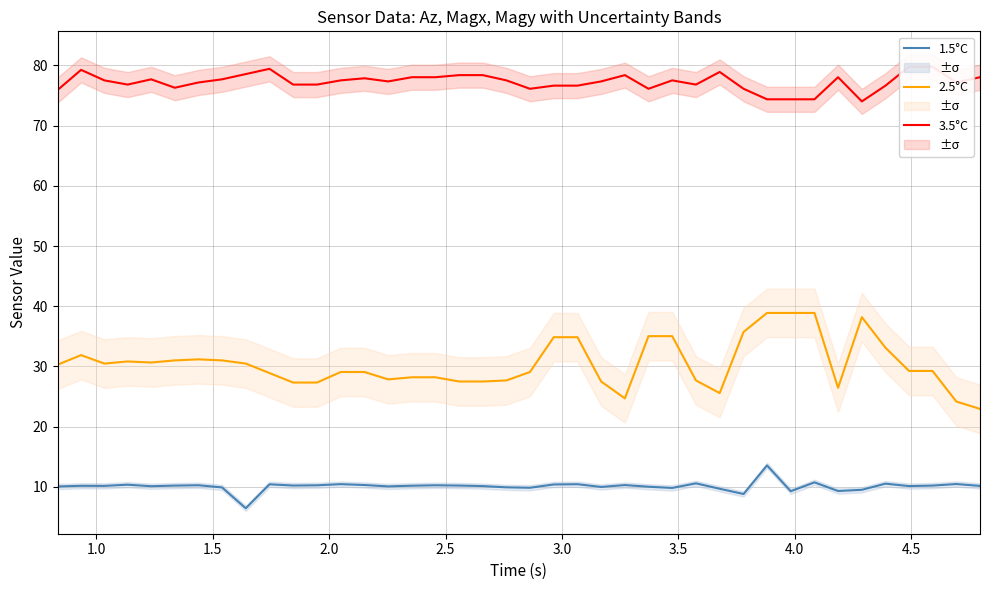

True or false: 2.5°C and 1.5°C intersect in this chart.

False